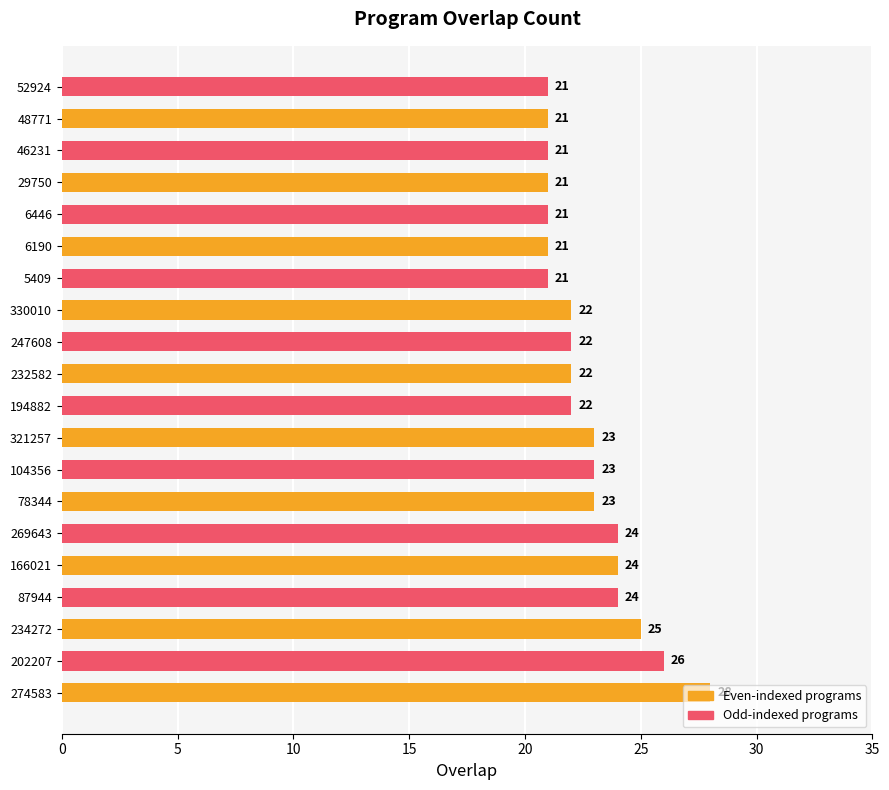

What is the average value?

23